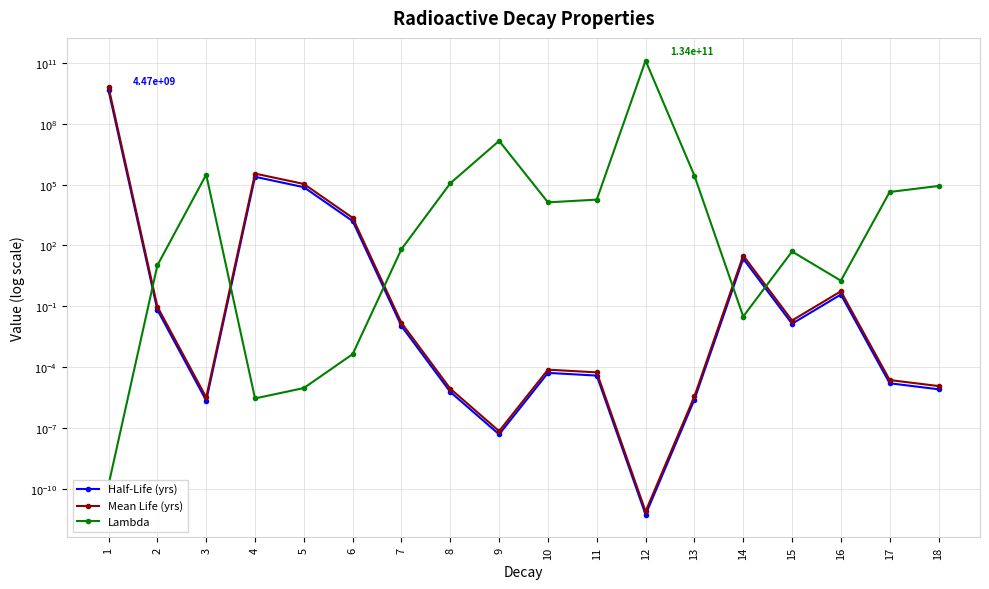

Reading right to left, extract all data points from this chart.

Half-Life (yrs): 18=0.0	17=0.0	16=0.4	15=0.0	14=22.2	13=0.0	12=0.0	11=0.0	10=0.0	9=0.0	8=0.0	7=0.0	6=1600.0	5=75400.0	4=245500.0	3=0.0	2=0.1	1=4468000000.0
Mean Life (yrs): 18=0.0	17=0.0	16=0.5	15=0.0	14=32.0	13=0.0	12=0.0	11=0.0	10=0.0	9=0.0	8=0.0	7=0.0	6=2308.3	5=108779.2	4=354181.6	3=0.0	2=0.1	1=6445961442.7
Lambda: 18=86701.1	17=43788.2	16=1.8	15=50.5	14=0.0	13=280244.7	12=133613016418.9	11=18307.4	10=13463.3	9=14572726.3	8=117597.9	7=66.2	6=0.0	5=0.0	4=0.0	3=314338.4	2=10.5	1=0.0